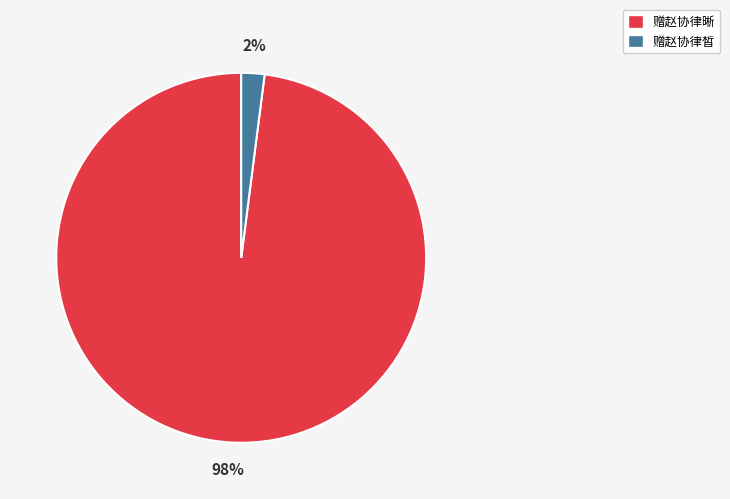

To the nearest percent, what is the difference between the 赠赵协律晰 and 赠赵协律皙 slice percentages?

96%